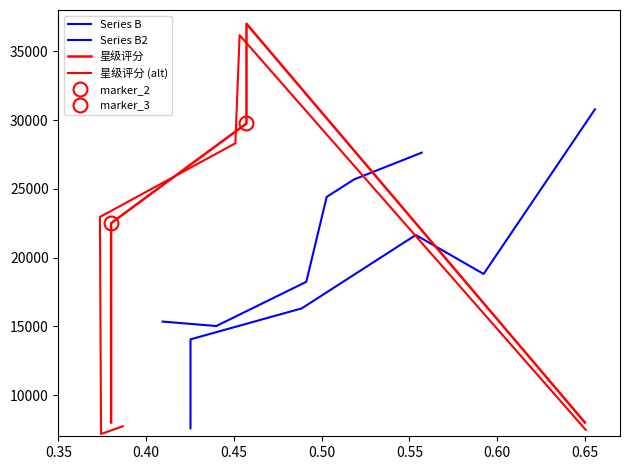

How many intersections are there between 星级评分 (alt) and Series B?

3